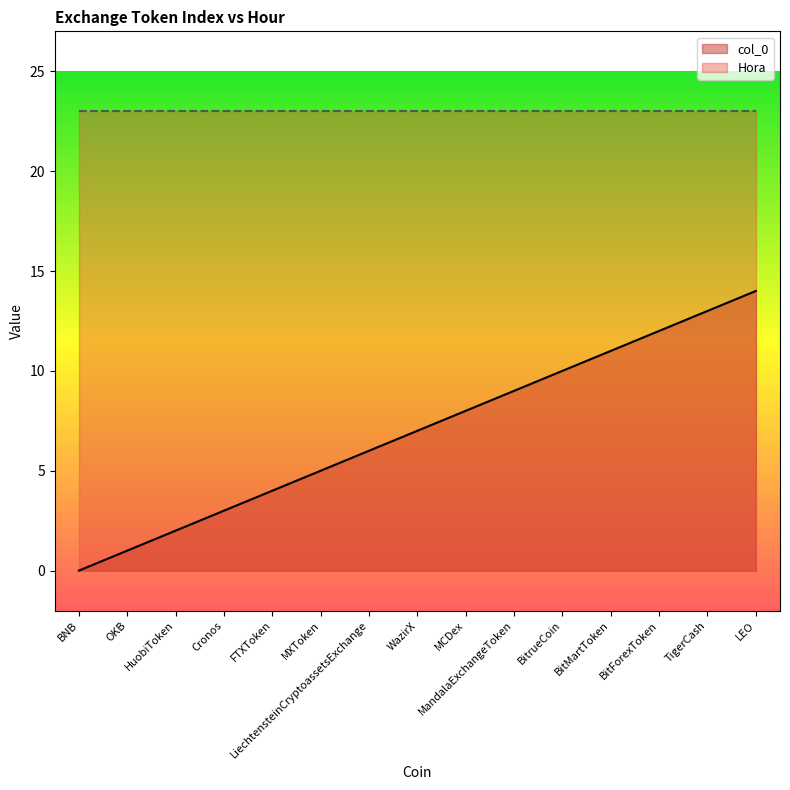

What is the greatest value displayed?

23